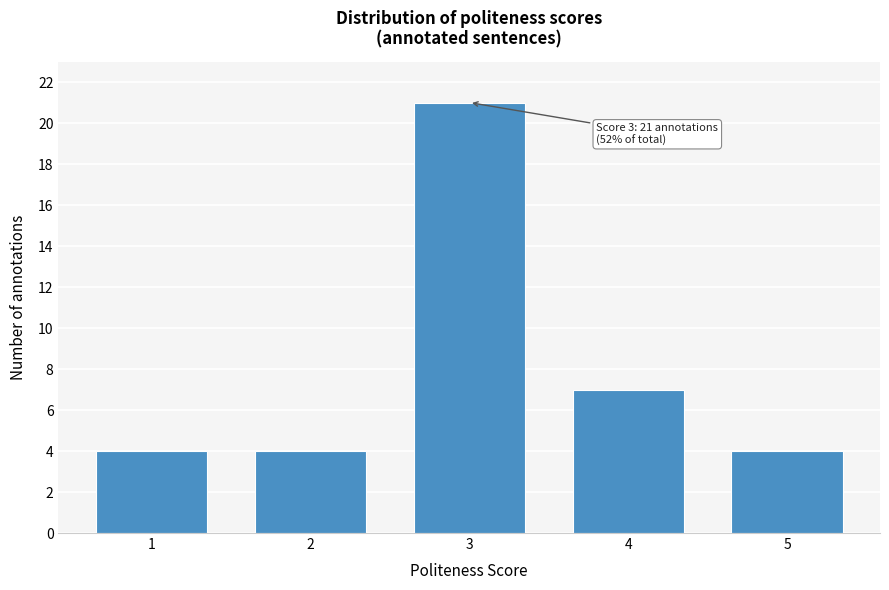

Reading right to left, what are all the values shown in this chart?

4	7	21	4	4